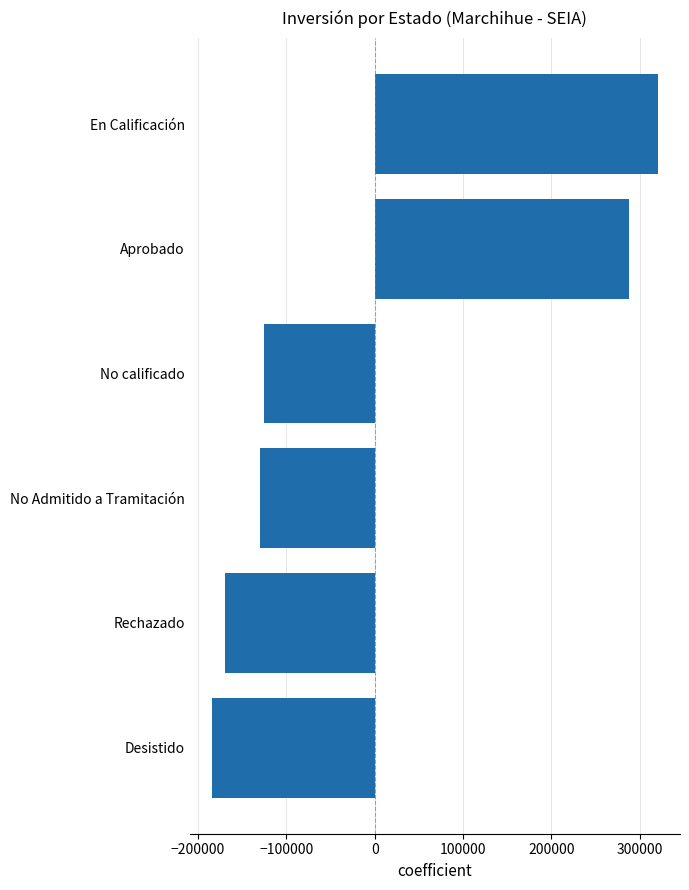

Reading bottom to top, extract all data points from this chart.

-184162.5	-169607.5	-129416.5	-124929.5	287723.5	320392.5